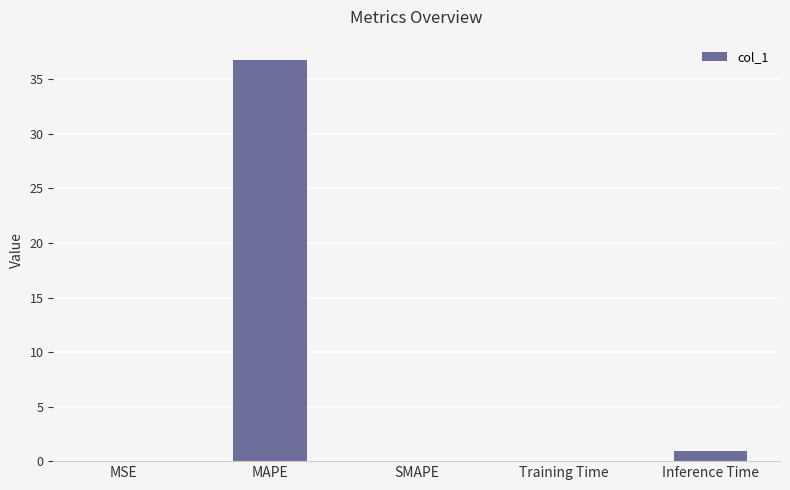

At which label is the value closest to 18?

Inference Time